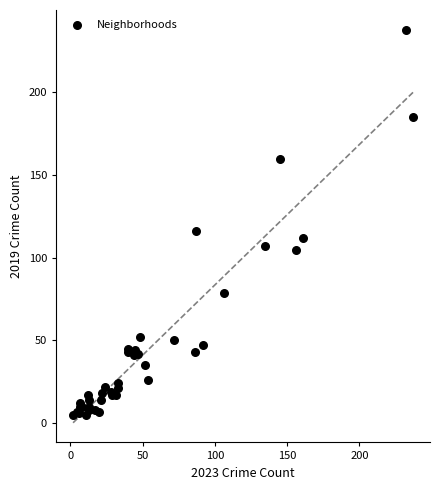

What Y value in the scatter plot is closest to 121?

116